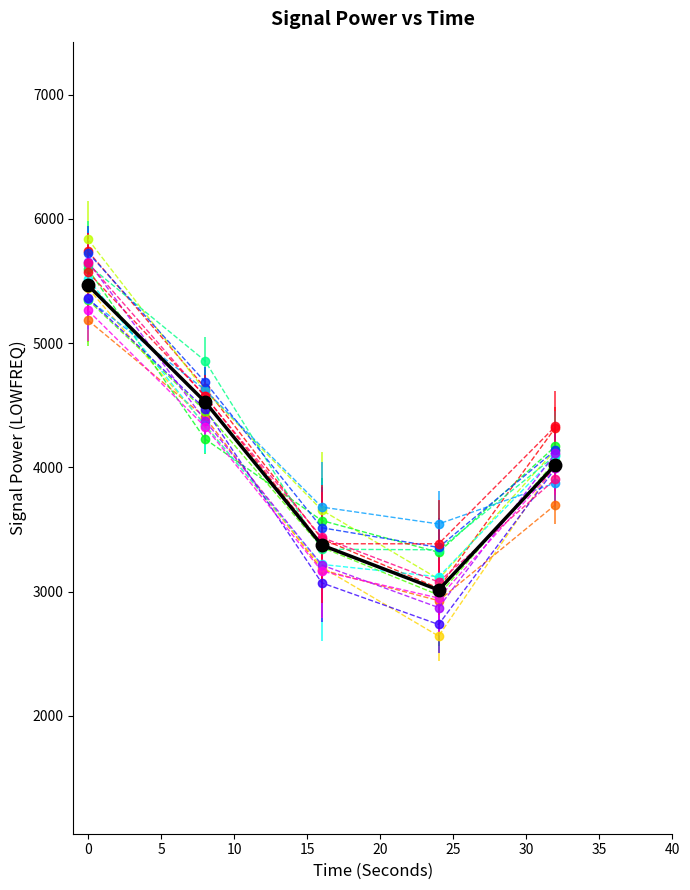

What is the smallest value displayed?

2643.2